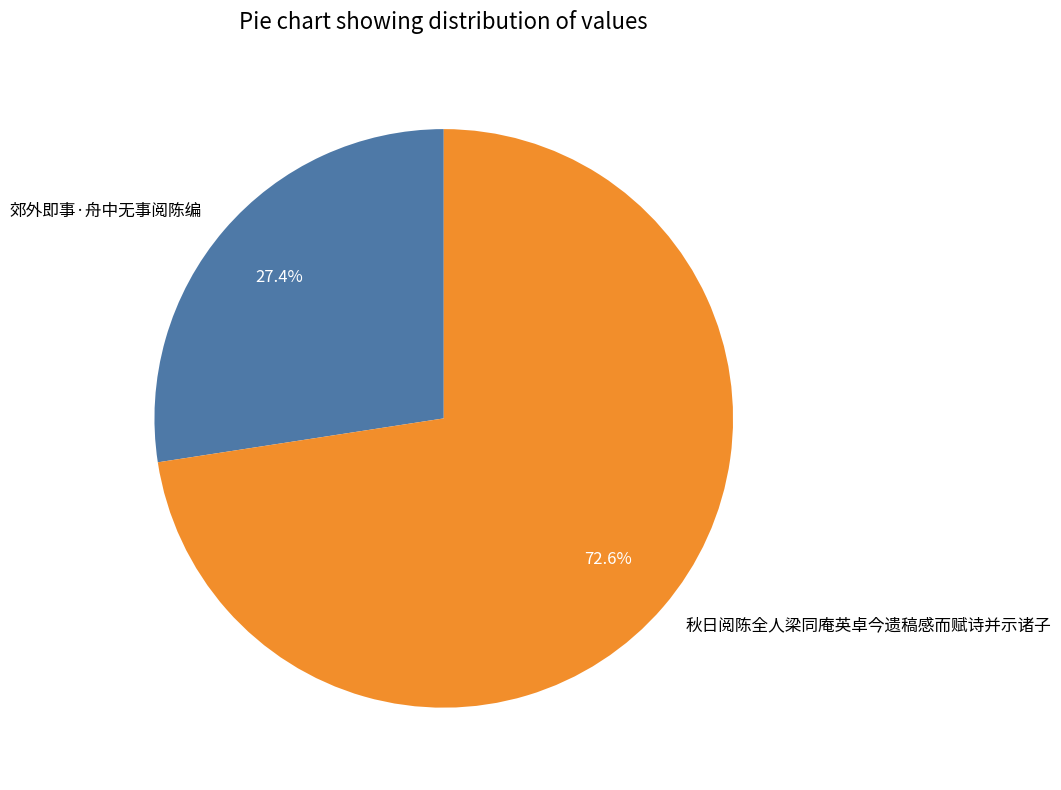

To the nearest percent, what portion does 秋日阅陈全人梁同庵英卓今遗稿感而赋诗并示诸子 represent?

73%